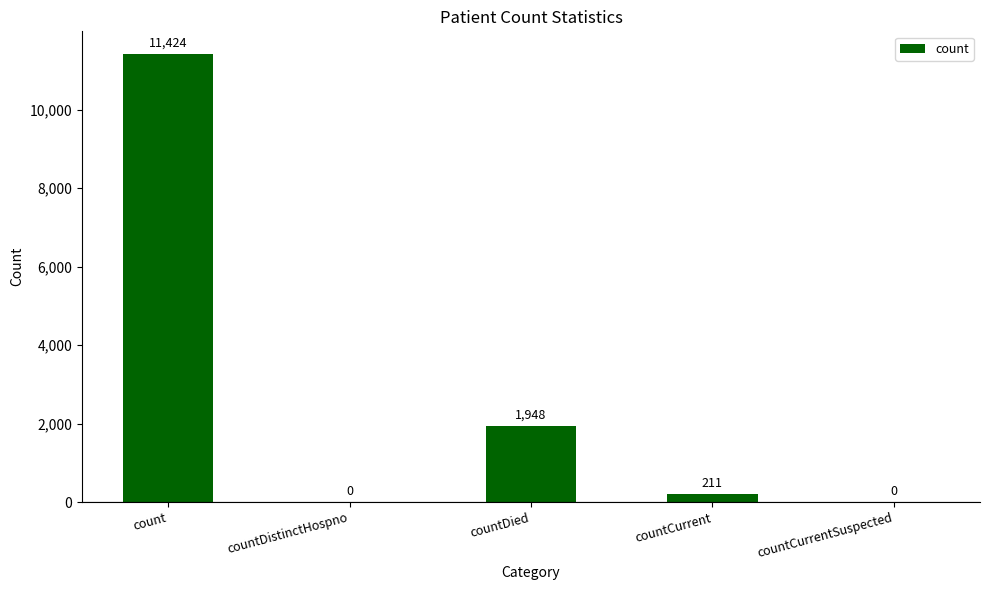

The chart shows a value of 0 at countDistinctHospno. True or false?

True